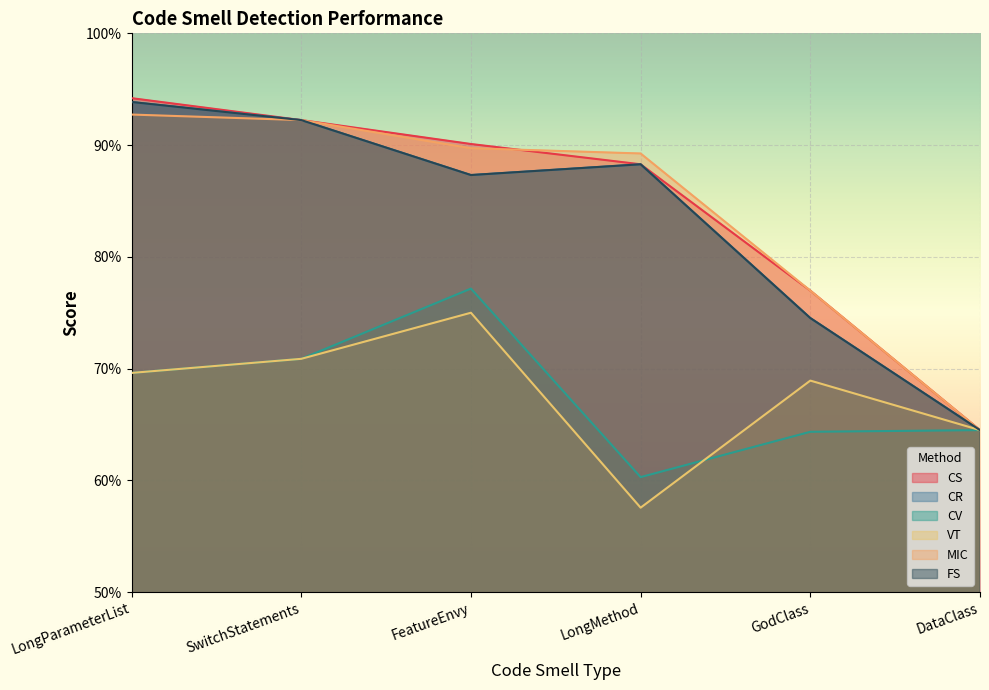

What is the label of the 3rd point from the left?

FeatureEnvy